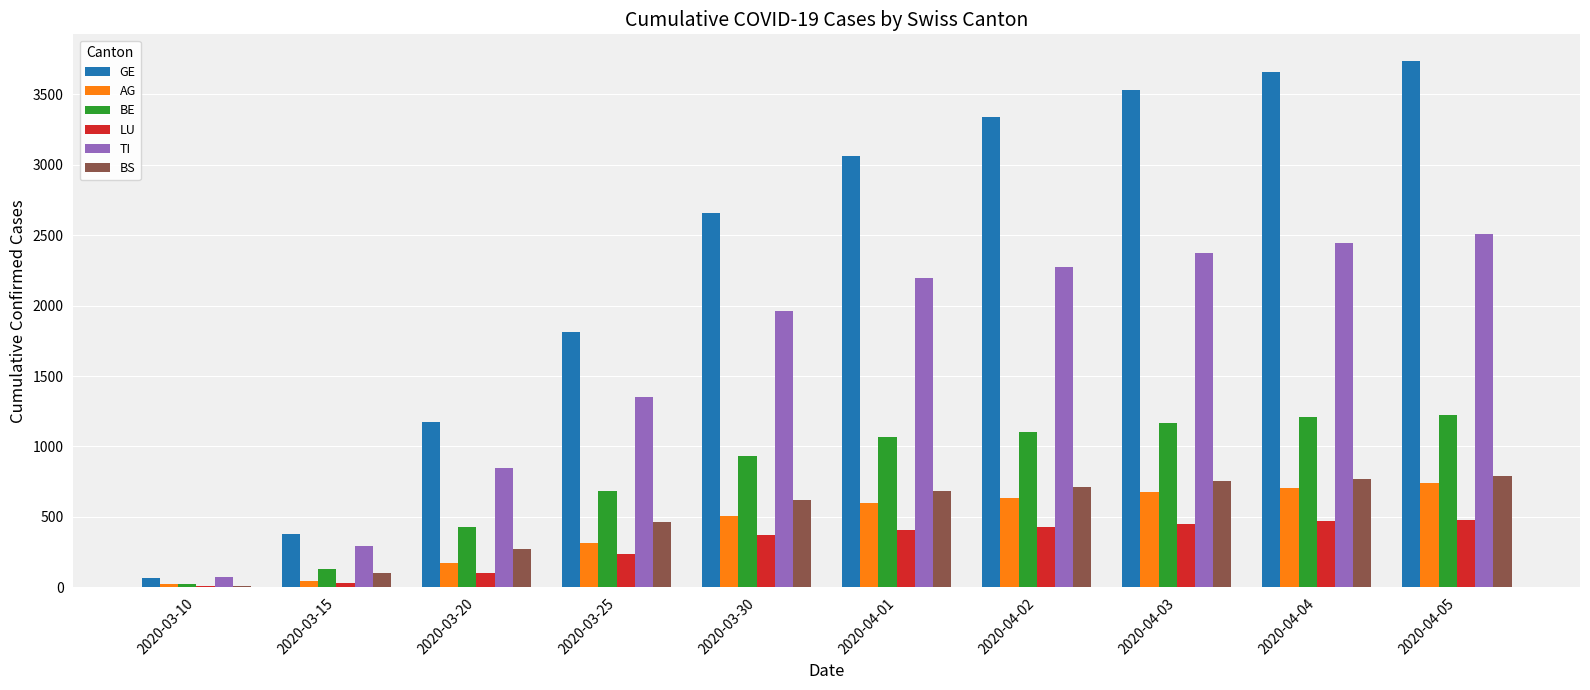

Where is TI nearest to the value 1291?

2020-03-25